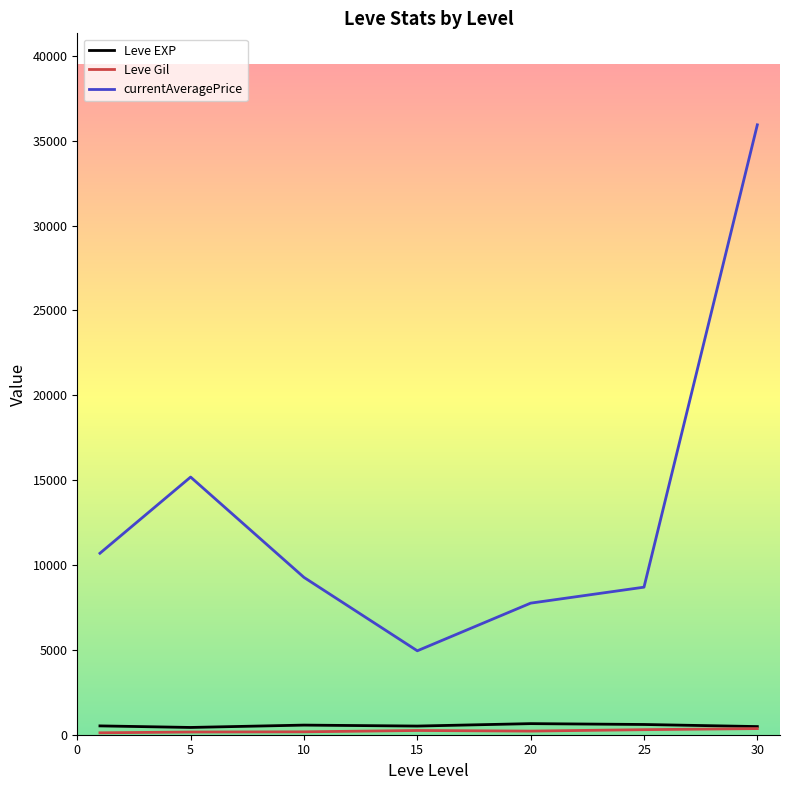

True or false: currentAveragePrice and Leve EXP intersect in this chart.

False